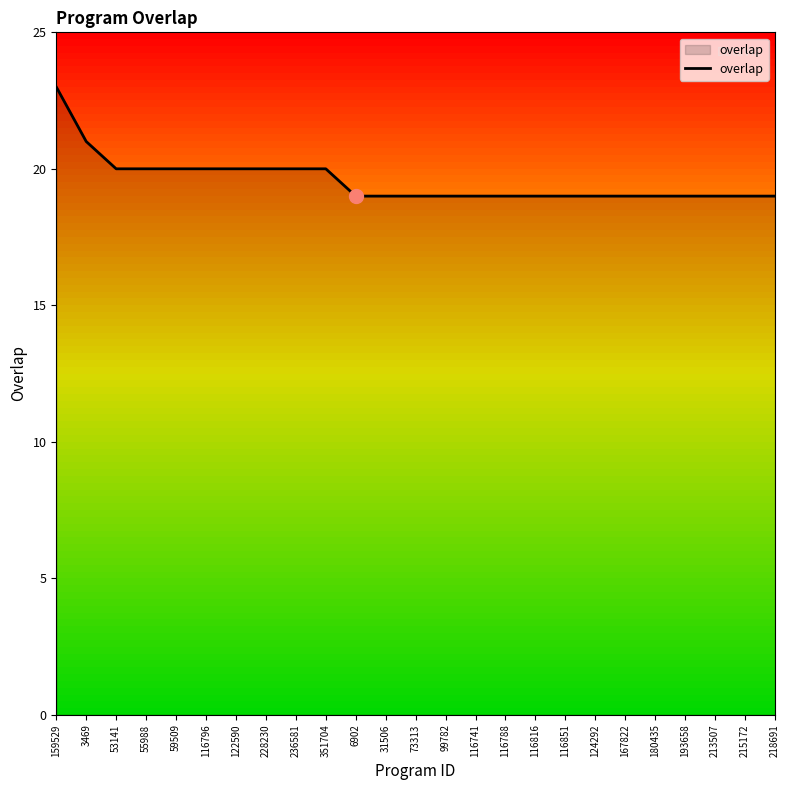

Which category has the highest value across all series?

159529